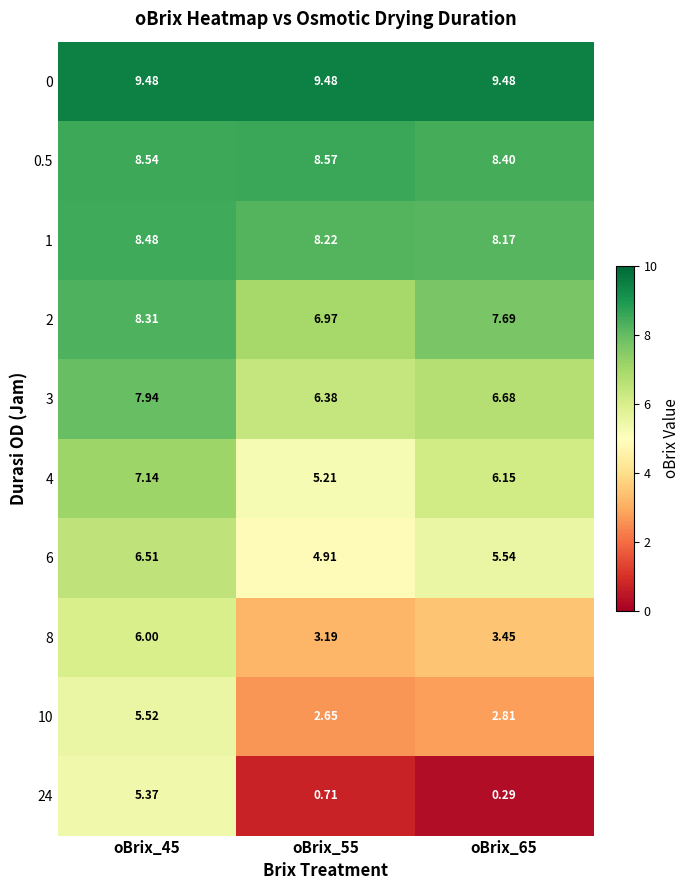

How many data points does each series have?

3